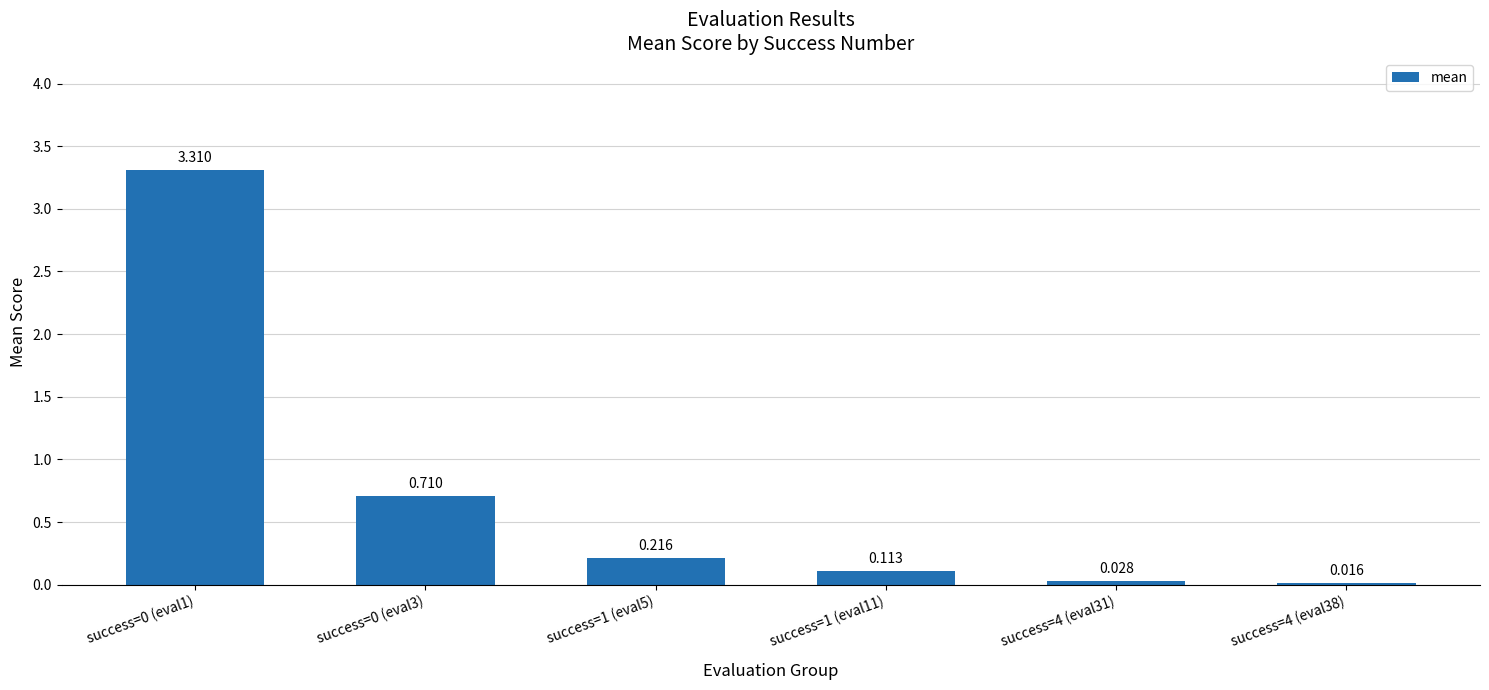

The chart shows a value of 0.0 at success=4 (eval38). True or false?

False